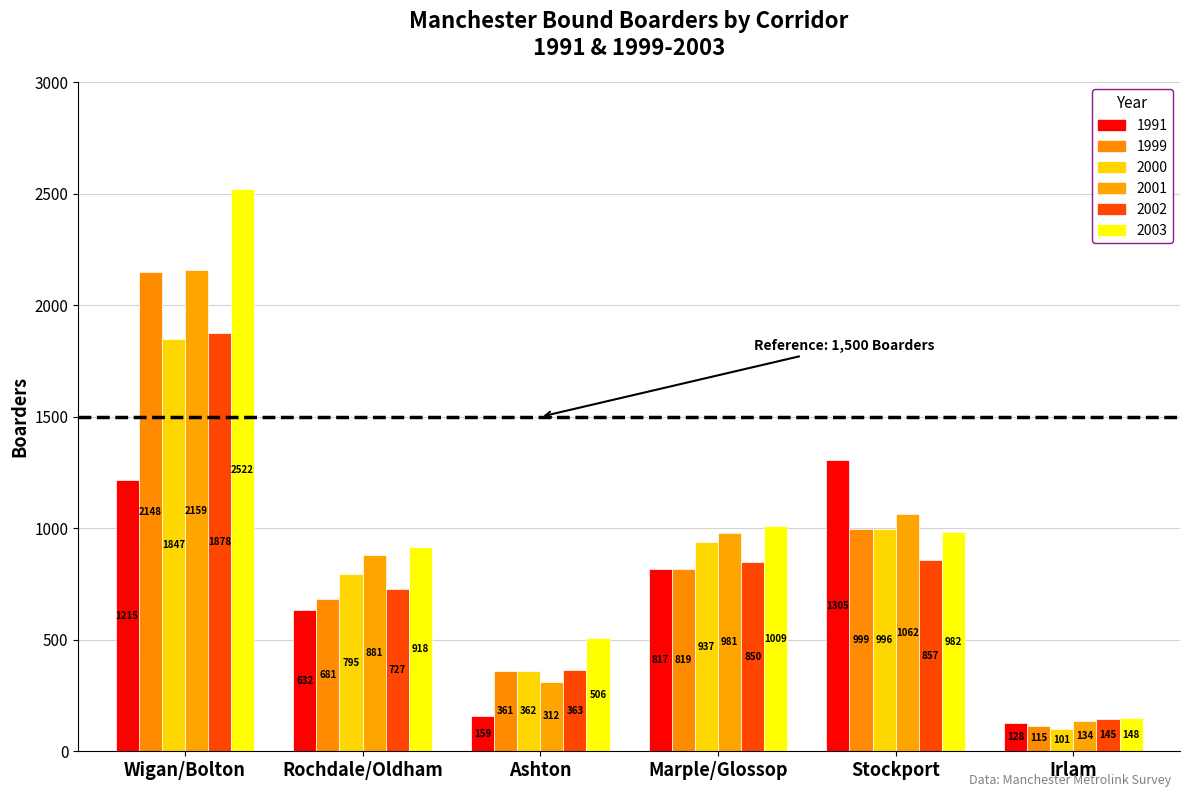

Is the value of 1999 at Wigan/Bolton greater than the value of 2003 at Wigan/Bolton?

No